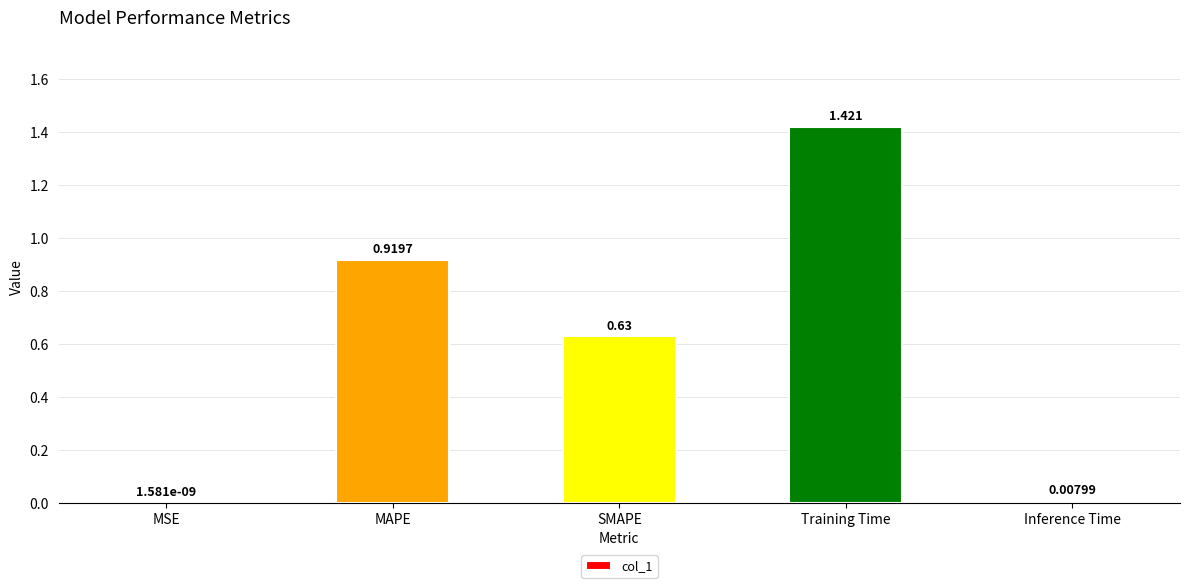

Which has a higher value, MAPE or MSE?

MAPE